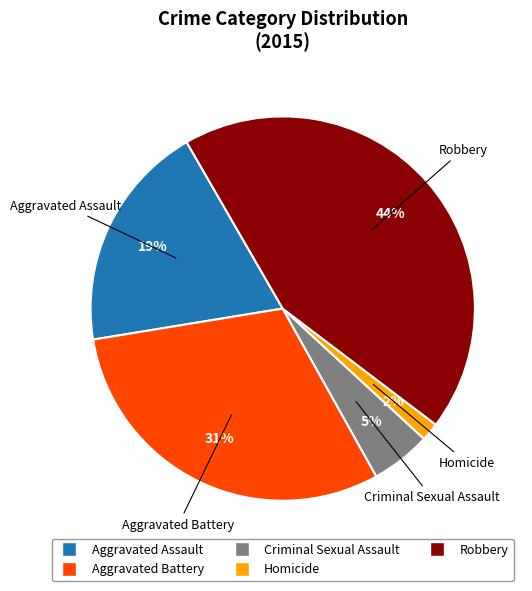

Which has a higher value, Aggravated Battery or Aggravated Assault?

Aggravated Battery